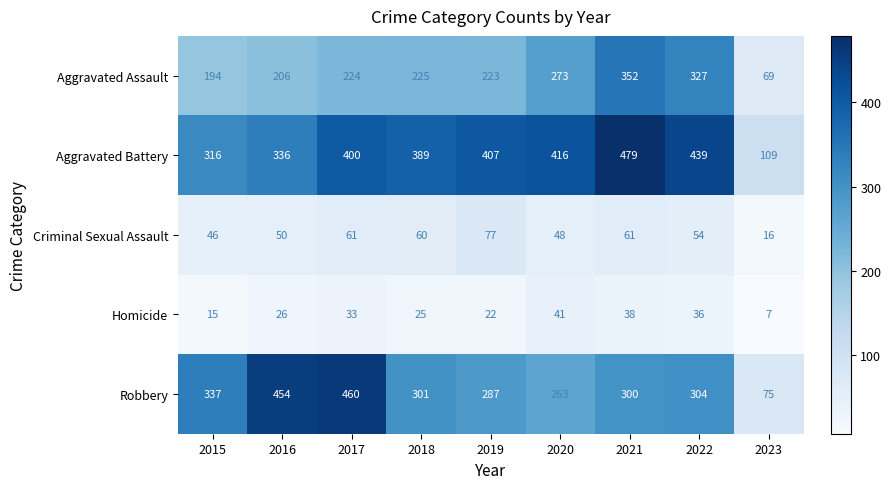

At which category is the sum across all series the highest?

2021